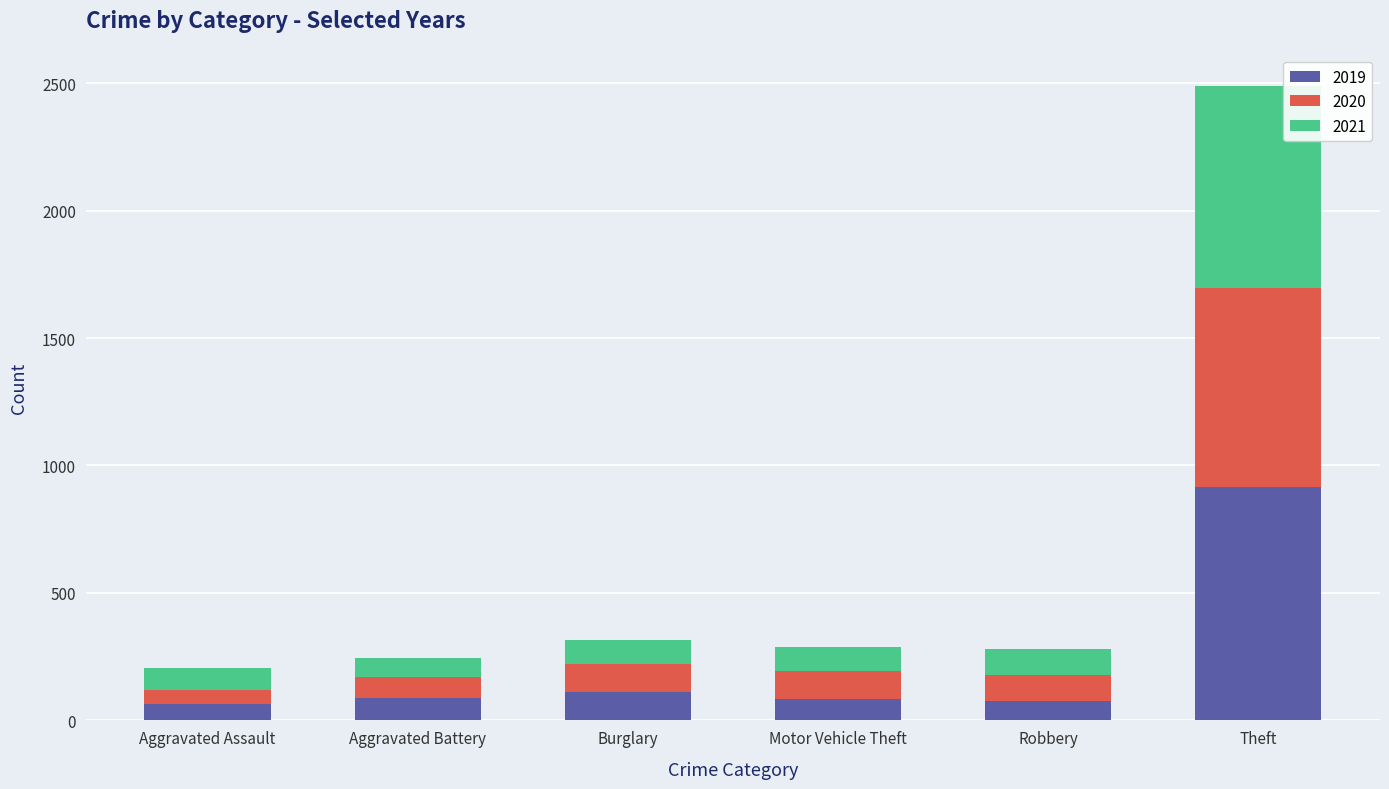

What is the maximum value for 2019?

914